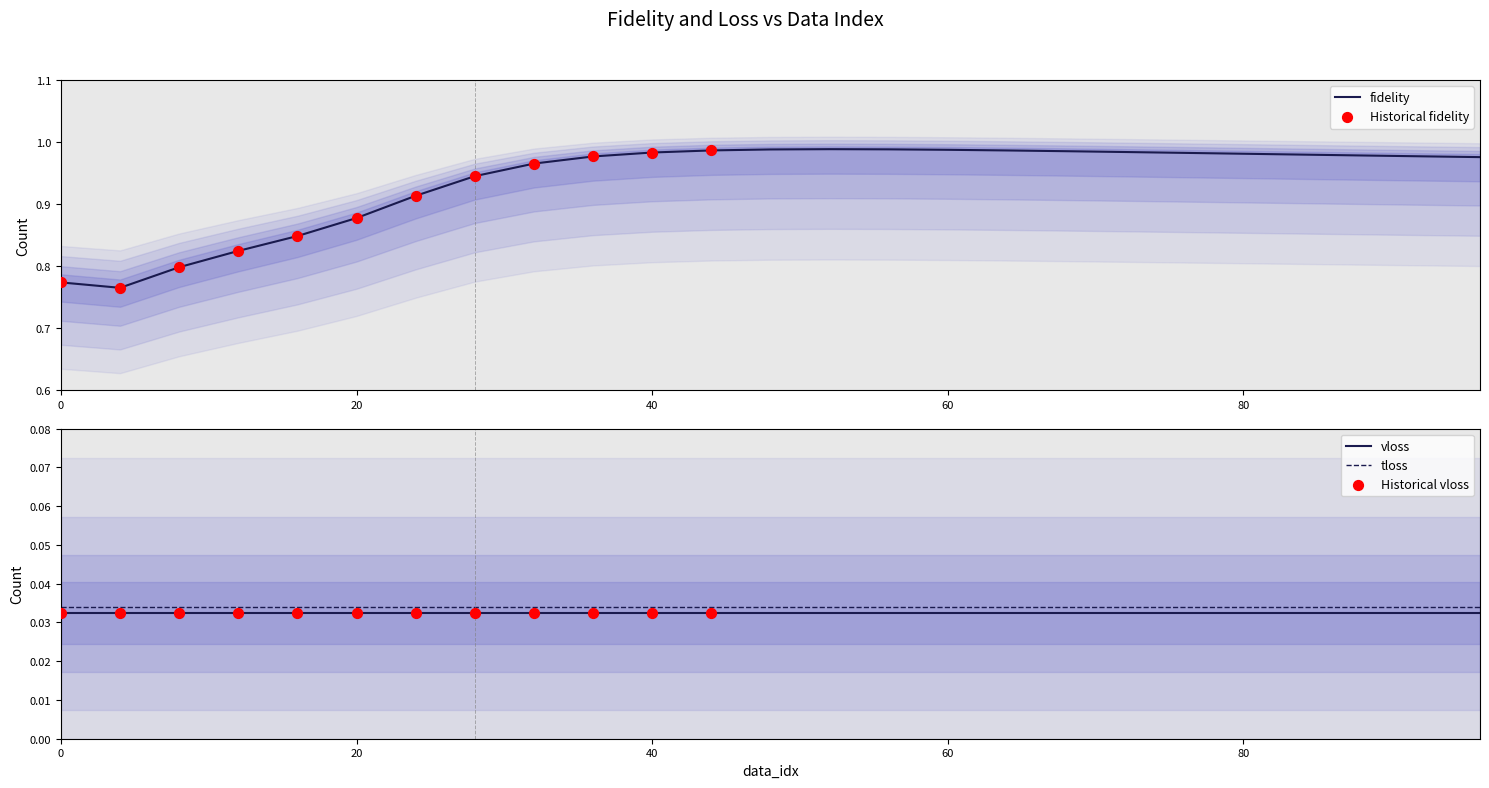

Which series has the largest total across all categories?

fidelity